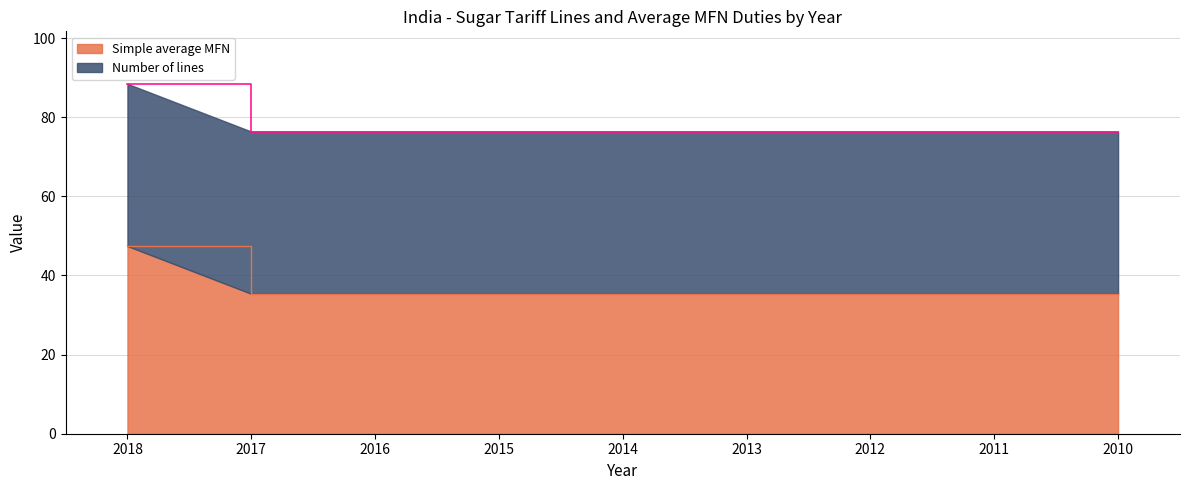

True or false: the data shows 35.4 at 2015.

True